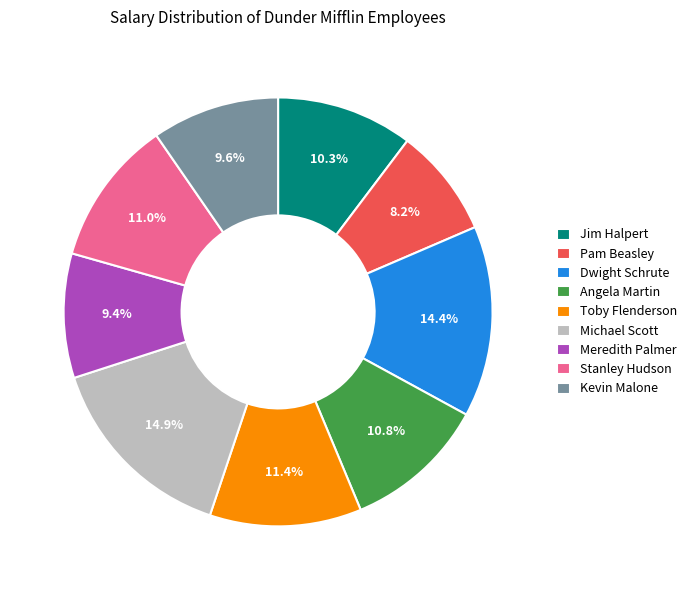

Does Michael Scott account for over 50% of the chart?

No